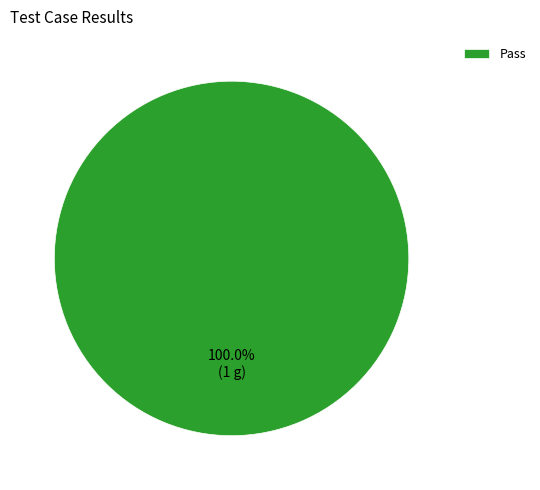

How many slices are in this pie chart?

1